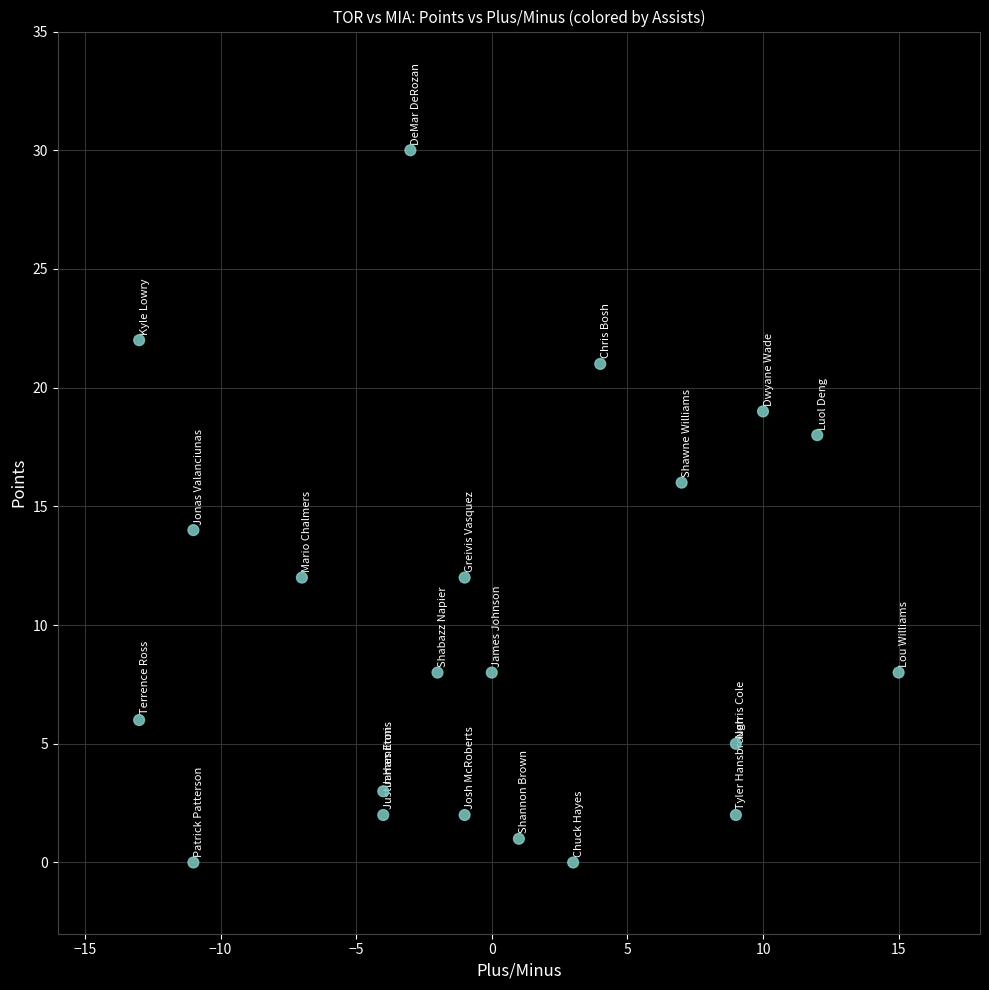

What is the range of Y values (max minus min)?

30